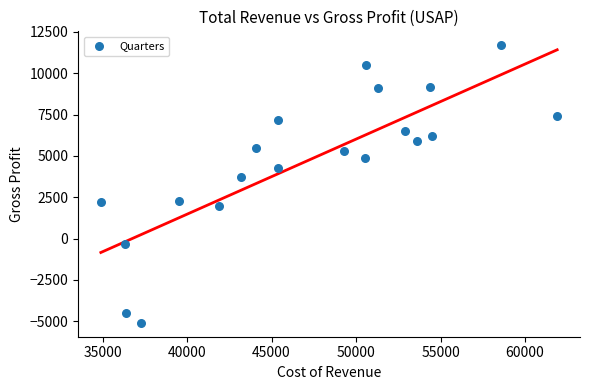

What Y value in the scatter plot is closest to 3300?

3700